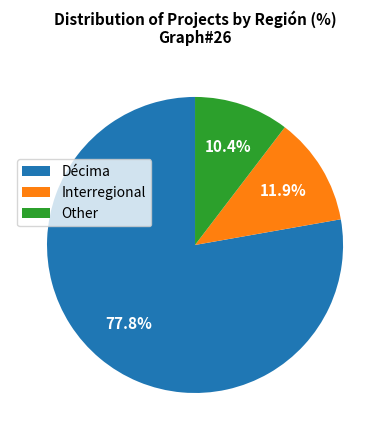

The Décima slice represents 78% of the pie. True or false?

True